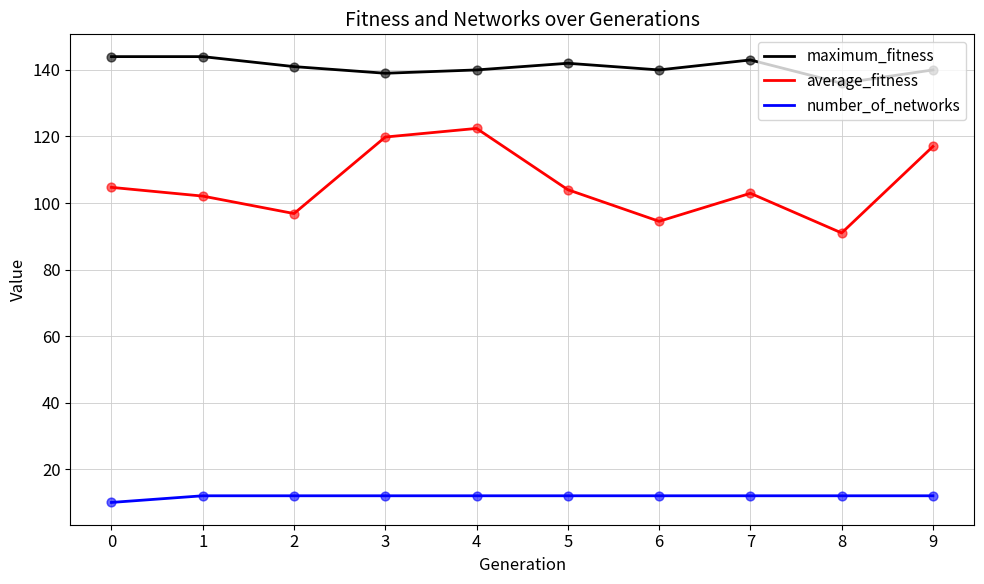

Is the value of maximum_fitness at 6 greater than the value of average_fitness at 5?

Yes